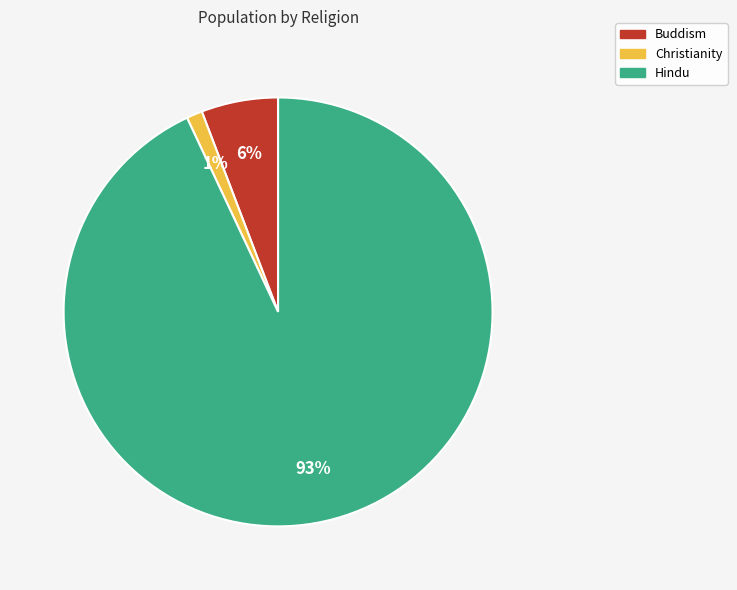

Rank the categories by value from highest to lowest.

Hindu, Buddism, Christianity